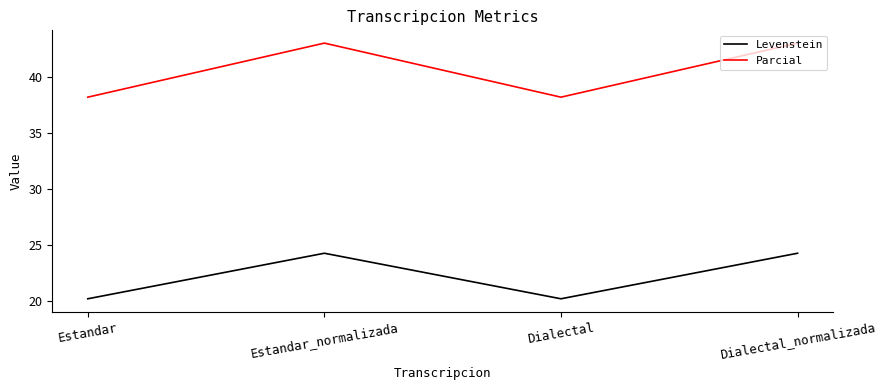

What is the difference between the maximum and minimum values in the Levenstein series?

4.1